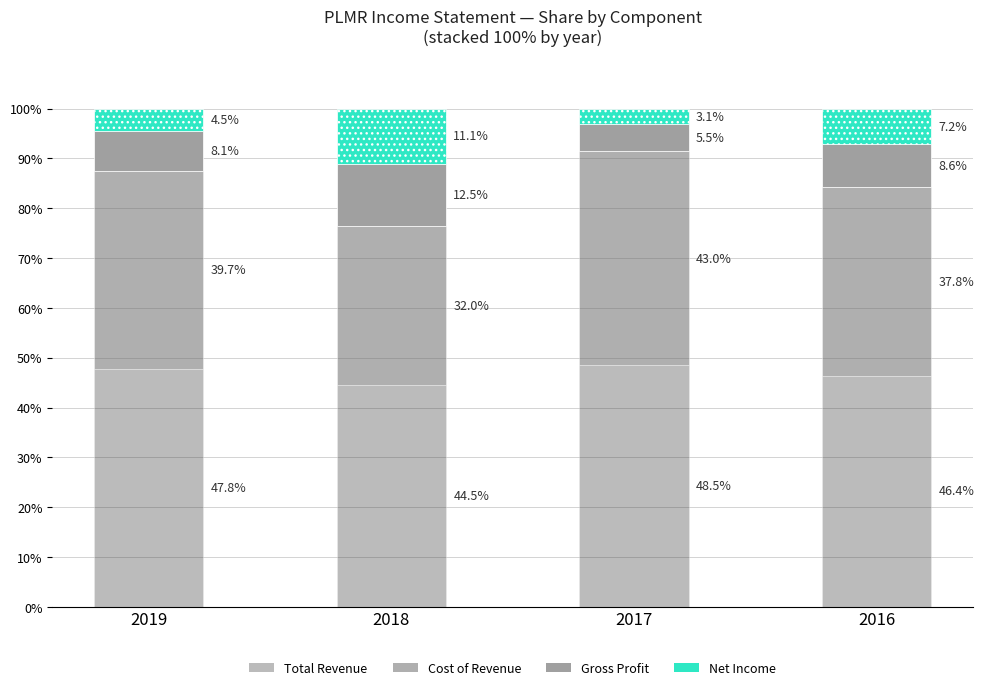

Reading left to right, what are the values for Total Revenue?

47.8	44.5	48.5	46.4